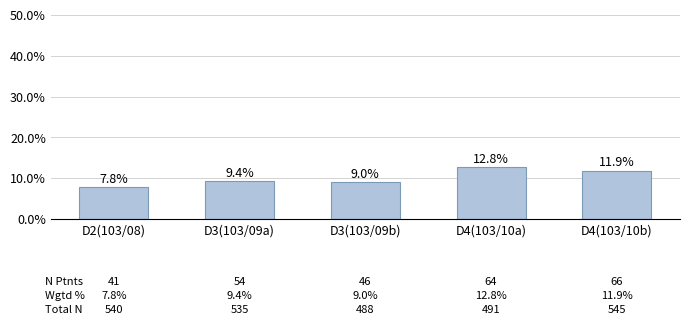

What is the label of the 3rd bar from the left?

D3(103/09b)